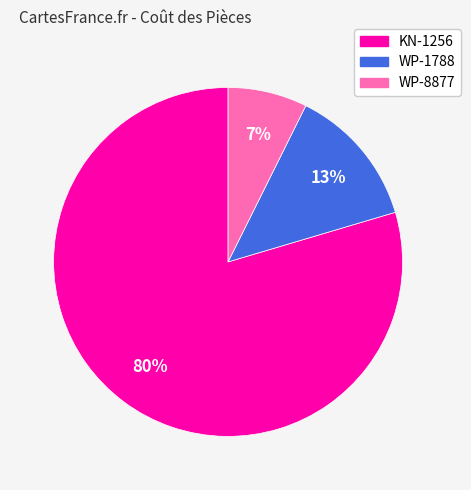

Is there any slice that represents more than half of the pie?

Yes